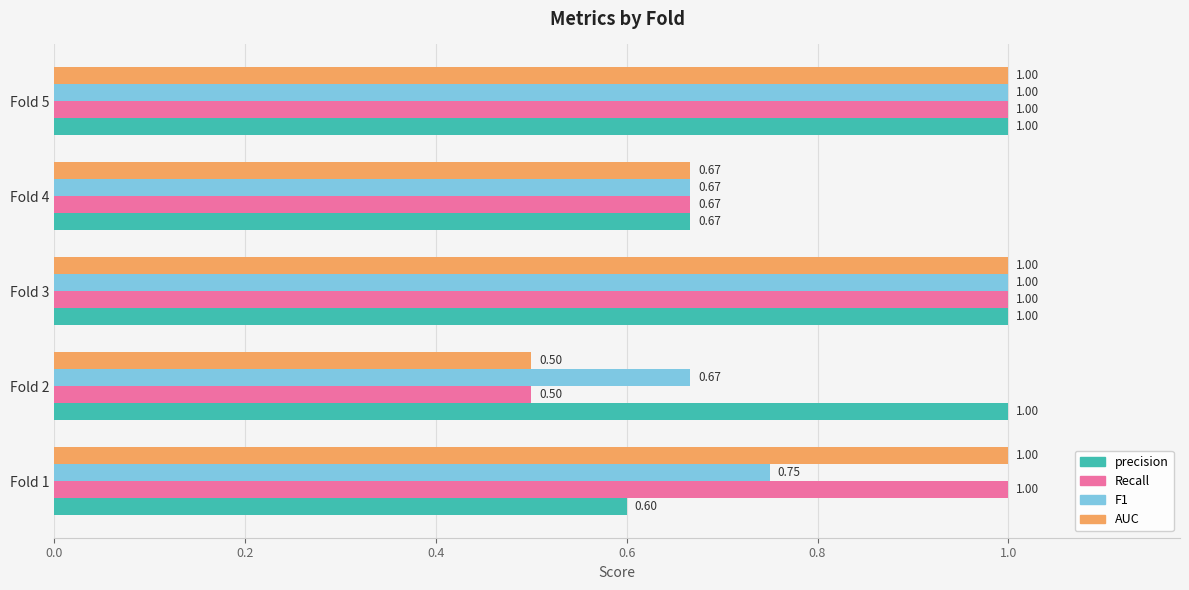

Which series has the largest total across all categories?

precision